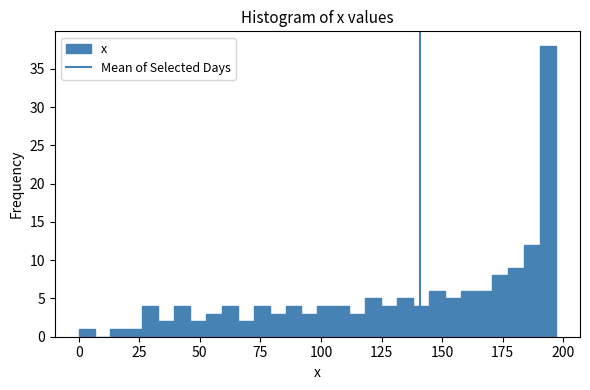

Read against the x-axis, roughly where is the centre of the tallest bar?

195